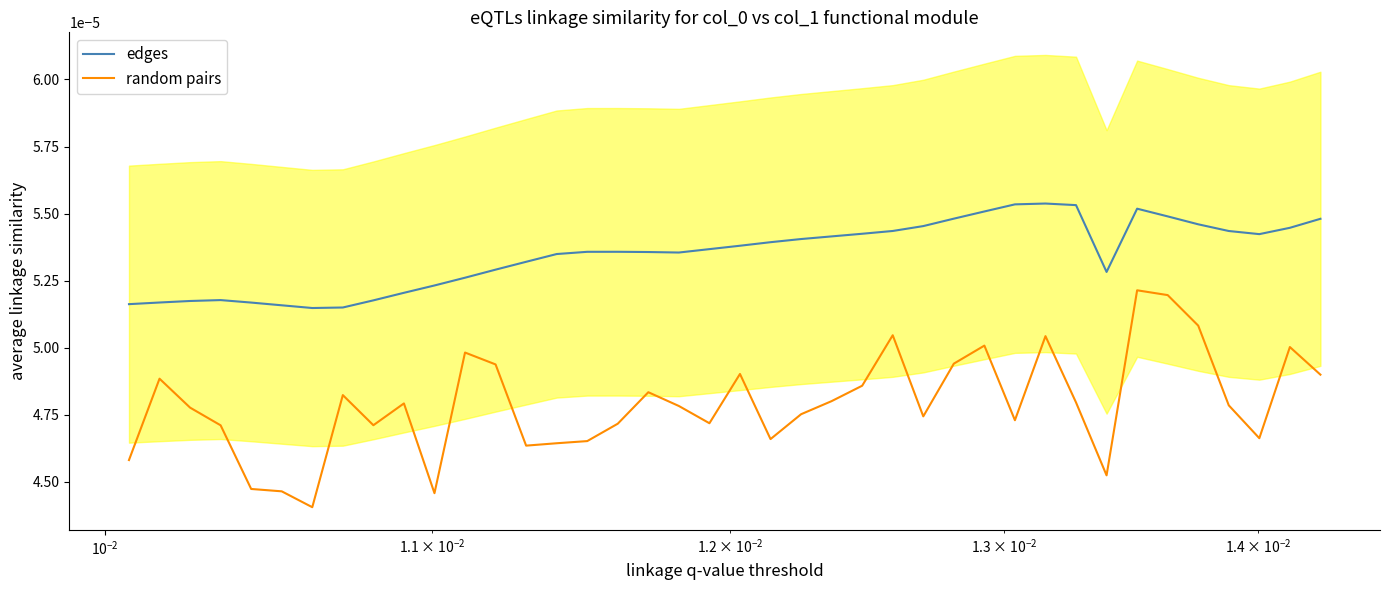

True or false: edges and random pairs cross at least once.

False